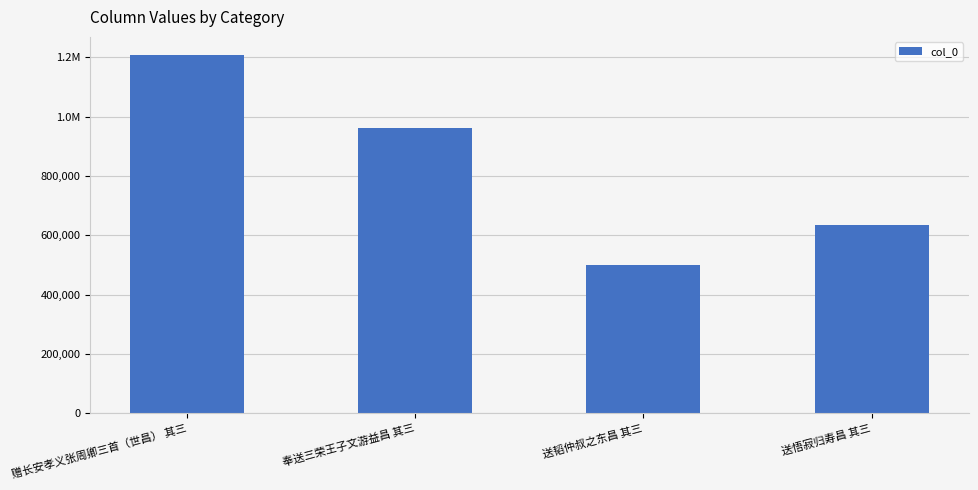

What is the greatest value displayed?

1208940